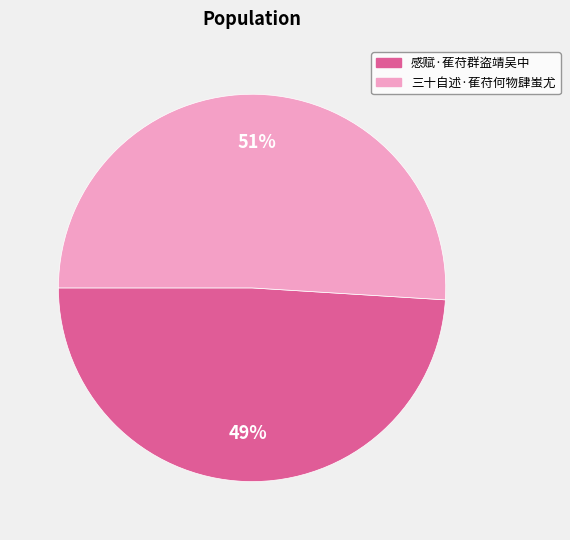

What is the majority slice?

三十自述·萑苻何物肆蚩尤